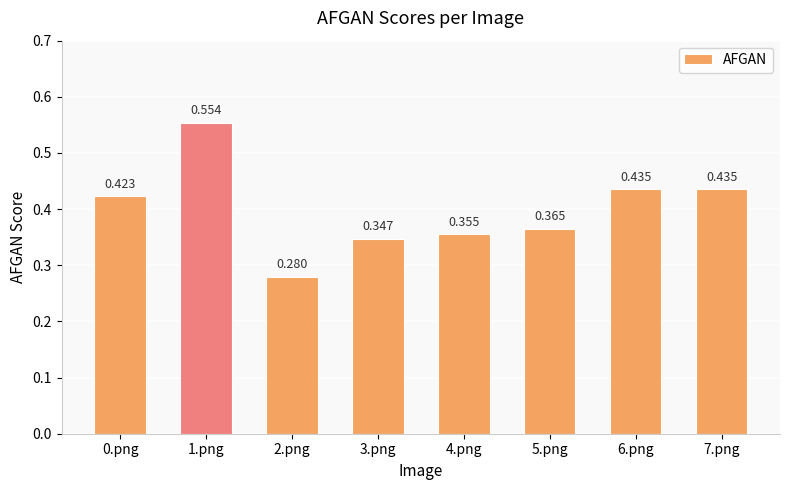

Reading right to left, list all the values displayed in this chart.

0.4	0.4	0.4	0.4	0.3	0.3	0.6	0.4